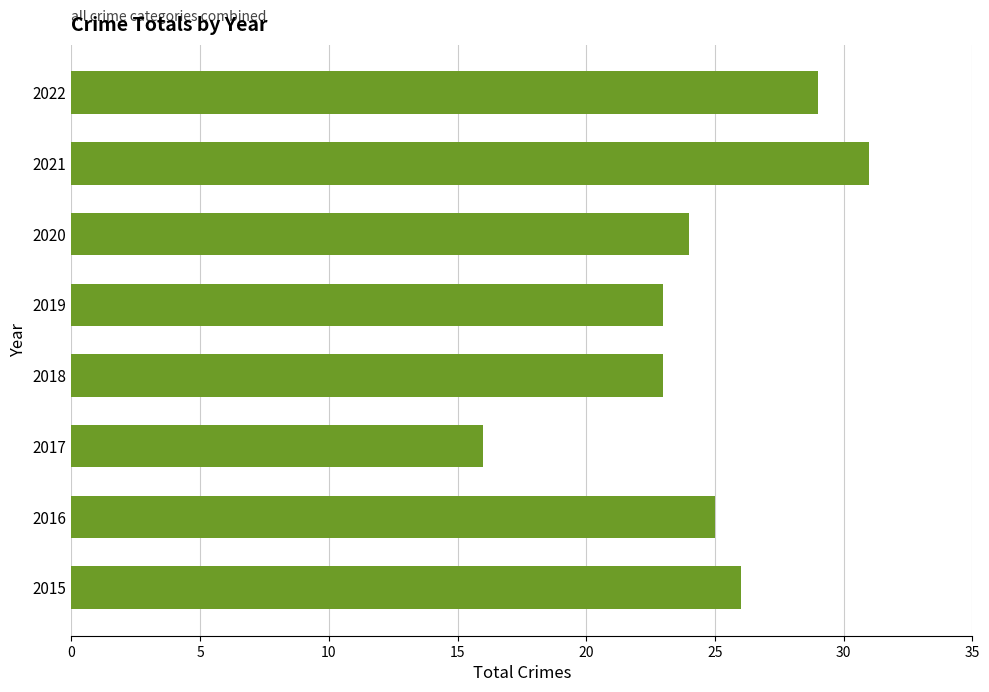

What is the difference between the maximum and minimum values?

15